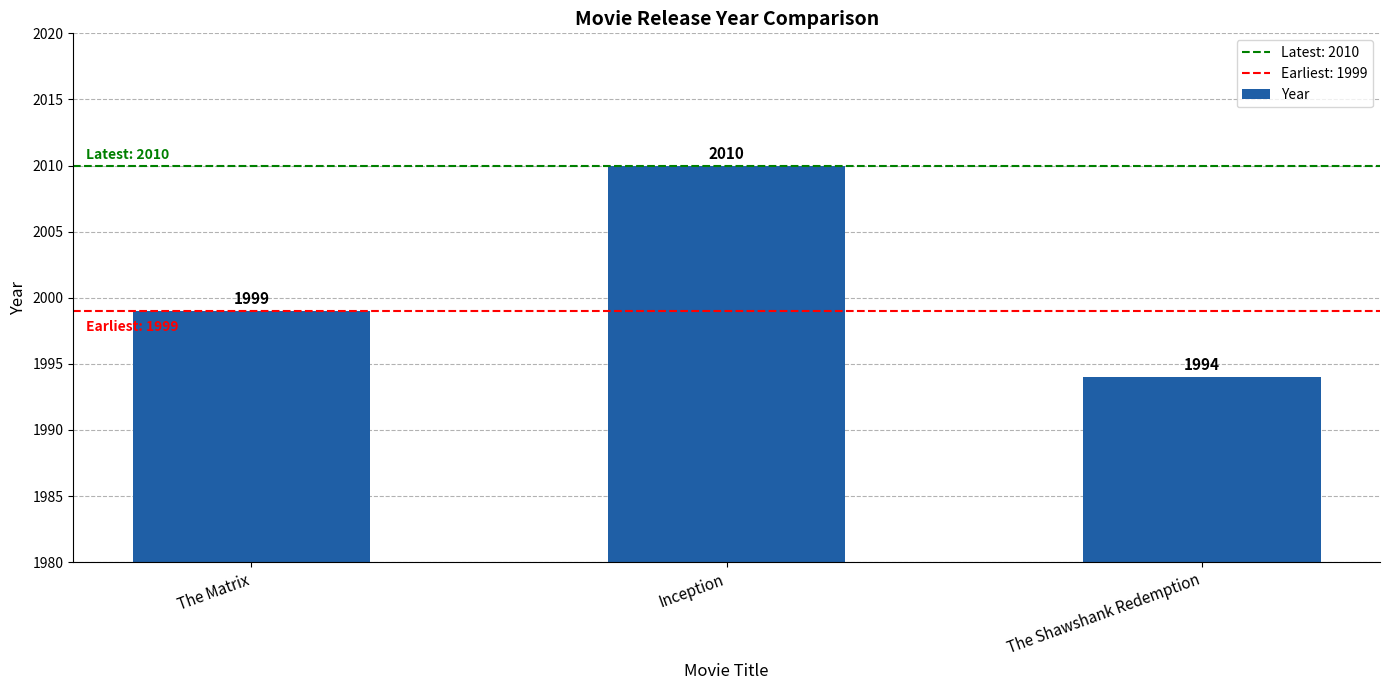

Reading left to right, what are all the values shown in this chart?

The Matrix=1999	Inception=2010	The Shawshank Redemption=1994